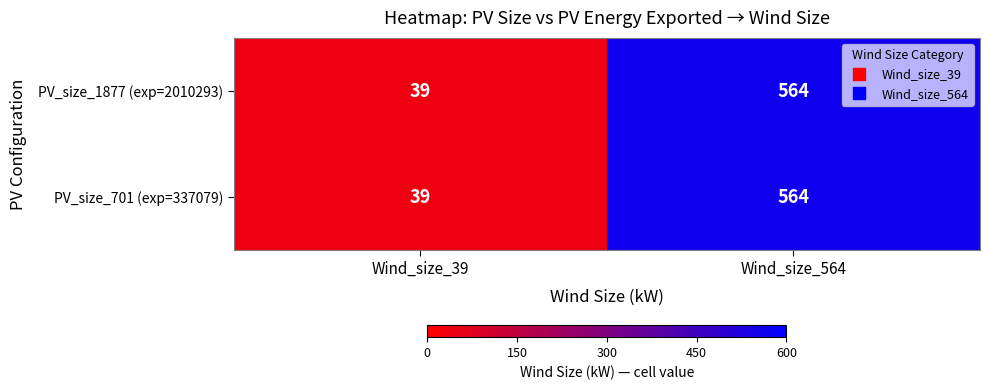

True or false: PV_size_701 (exp=337079) has a value of 52 at Wind_size_39.

False